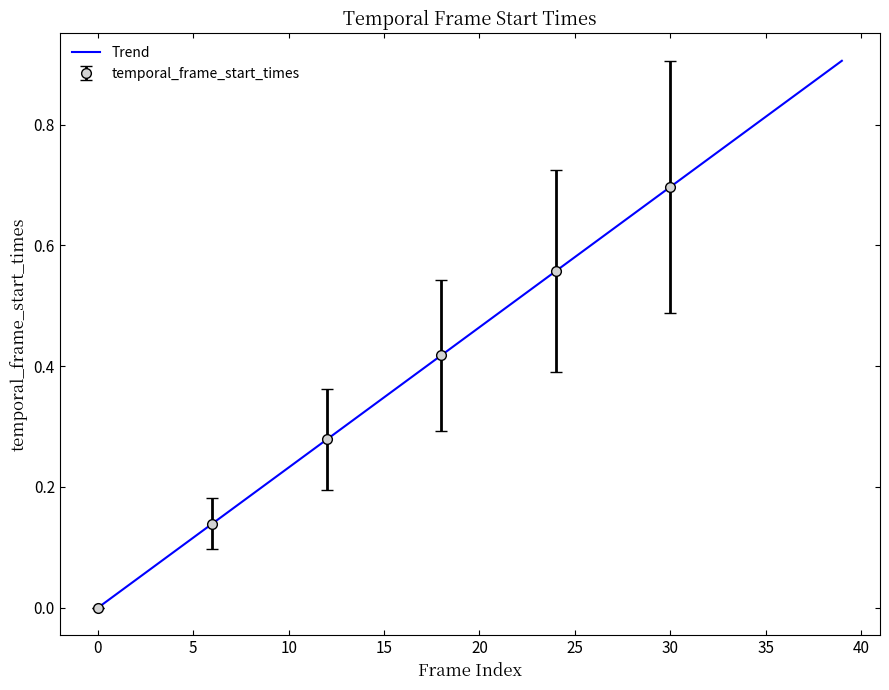

What is the sum of all values?

18.1